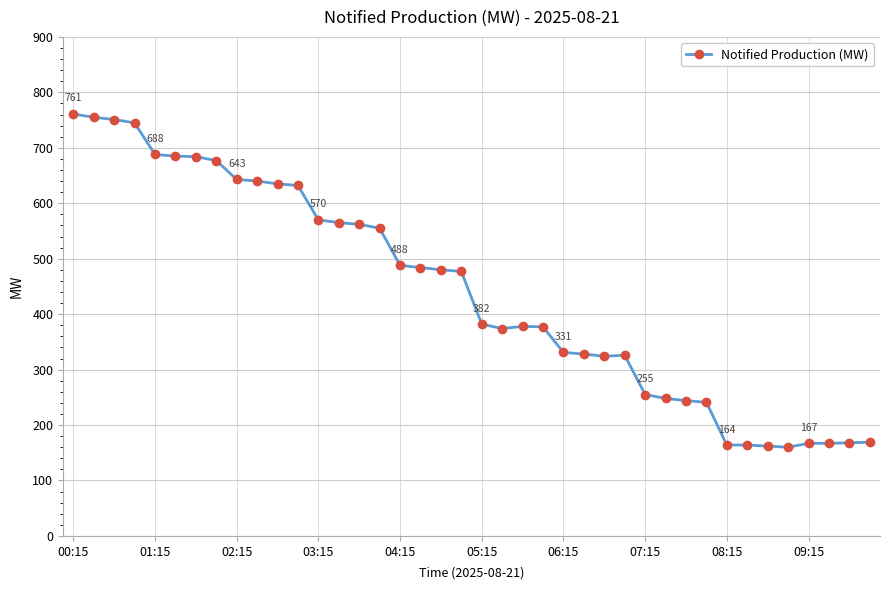

What is the value of the 29th point from the left?

255